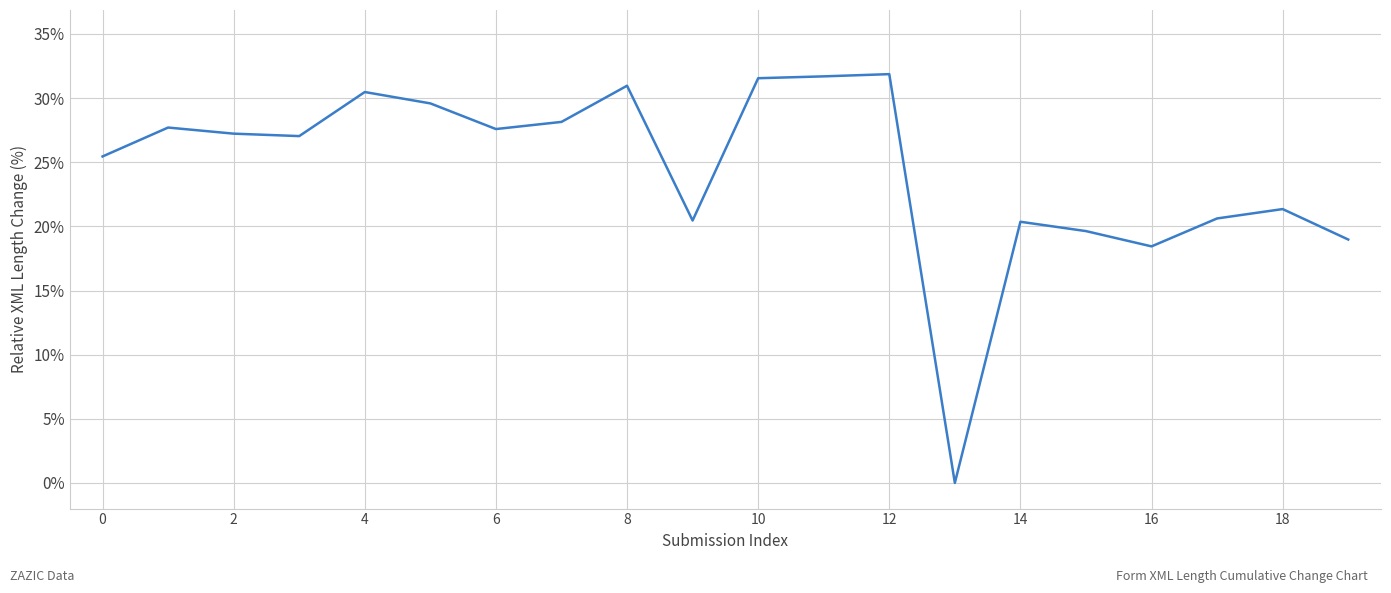

The chart shows a value of 31.0 at 8. True or false?

True